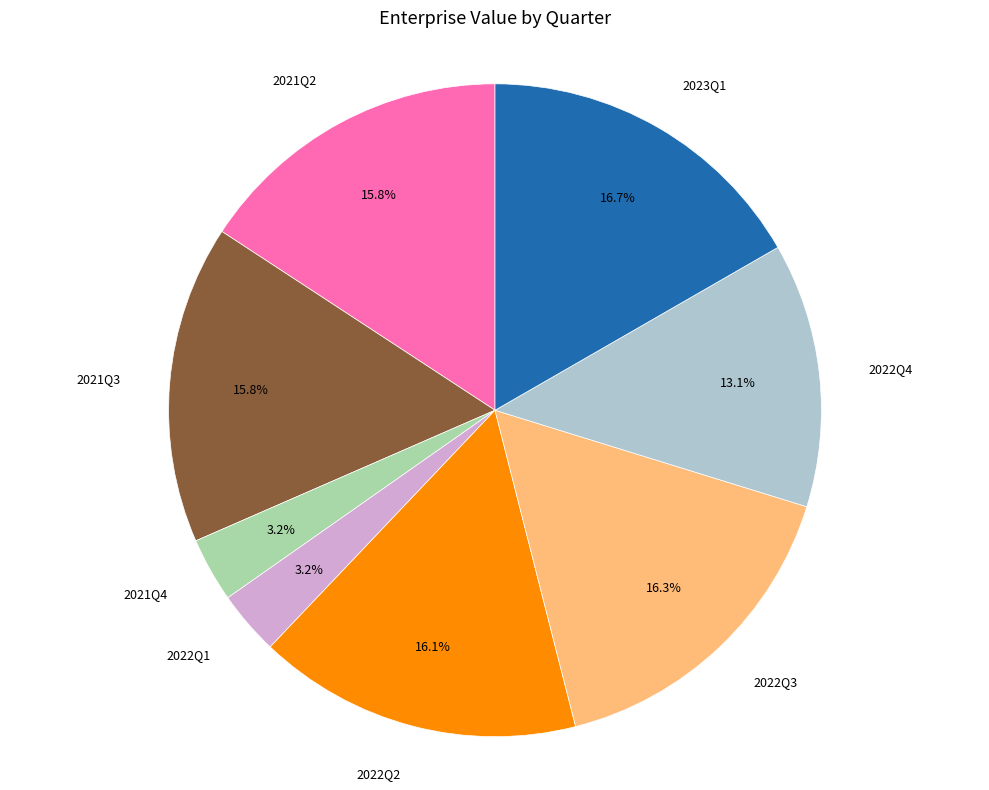

Is there a majority slice in this chart?

No